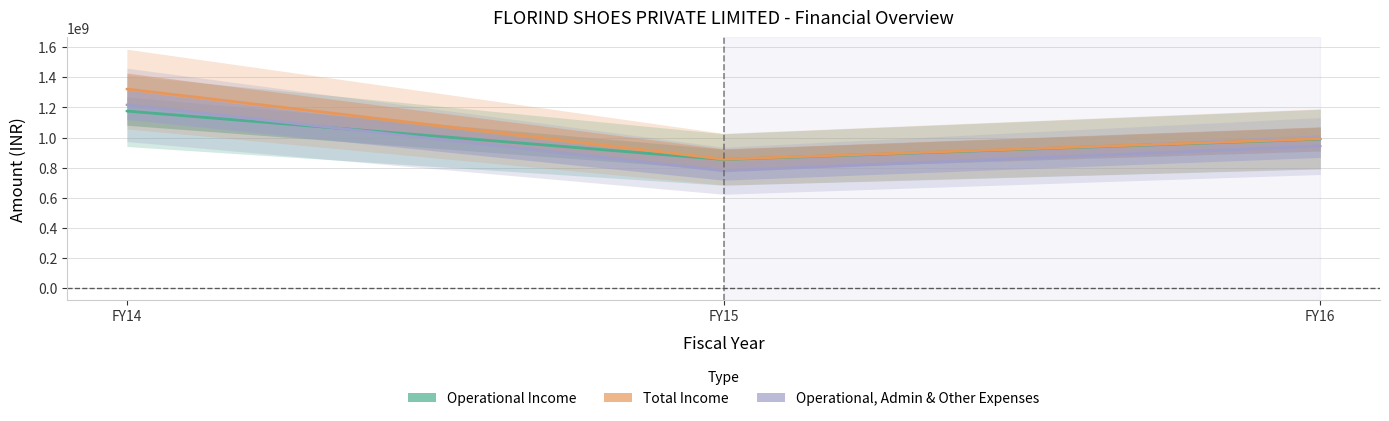

Which series has the largest total across all categories?

Total Income